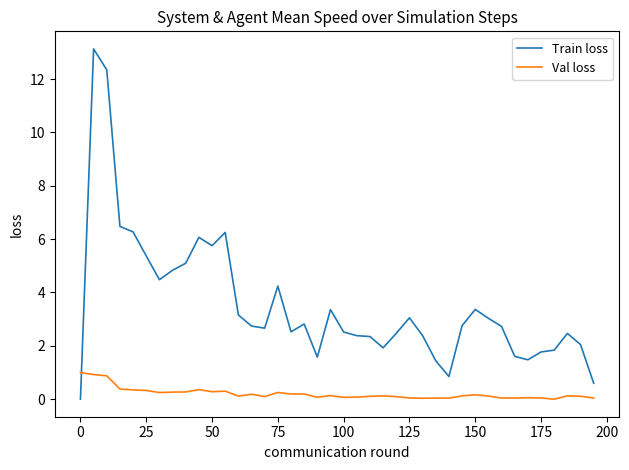

True or false: Val loss has more than 0 points higher than both neighbors.

True